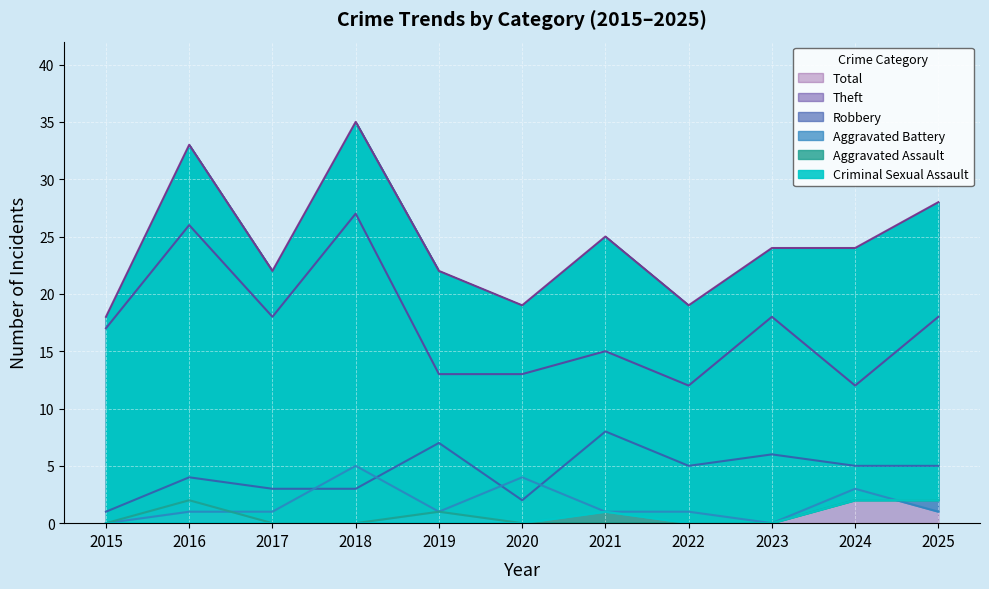

What is the approximate value of Theft at 2020?

13